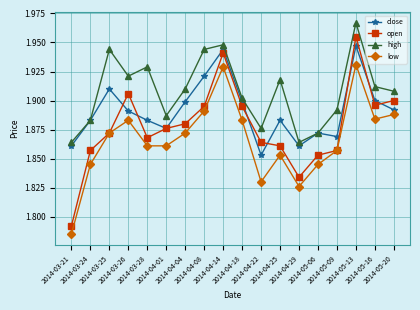

Which series has the widest spread of values?

open